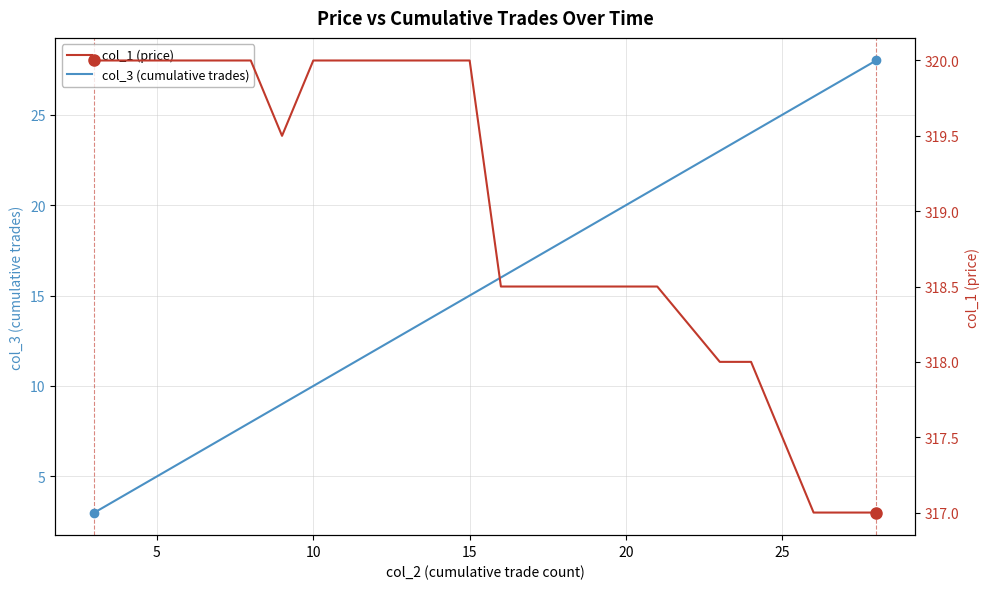

True or false: col_3 (cumulative trades) has more than 1 interior local peaks.

False